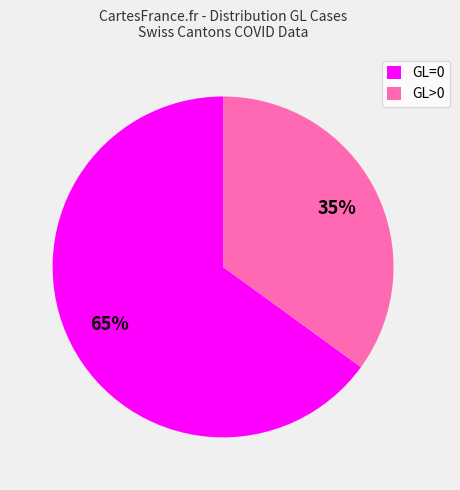

How many segments does this pie chart have?

2